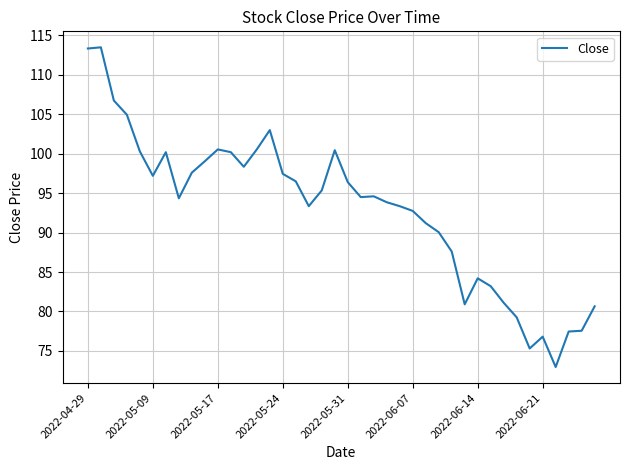

What is the minimum value shown in the chart?

73.0